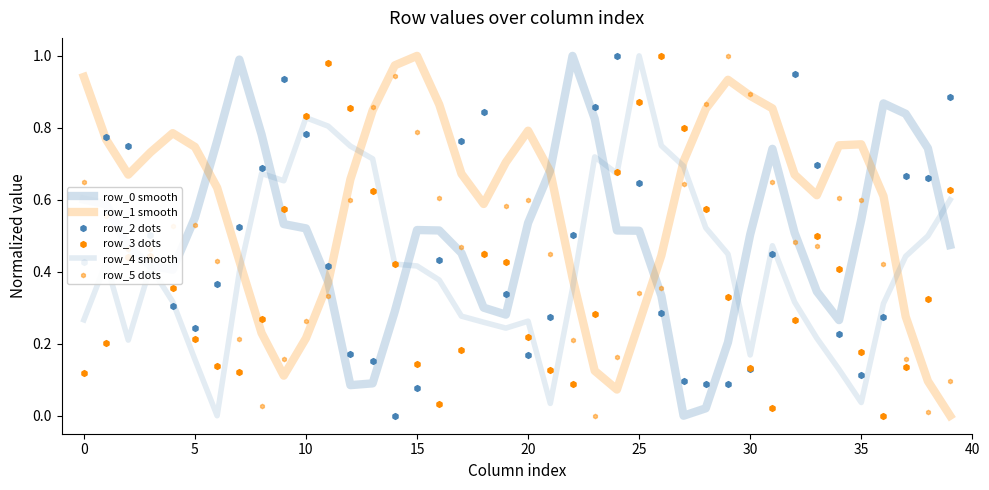

Which series has the largest total across all categories?

row_1 smooth